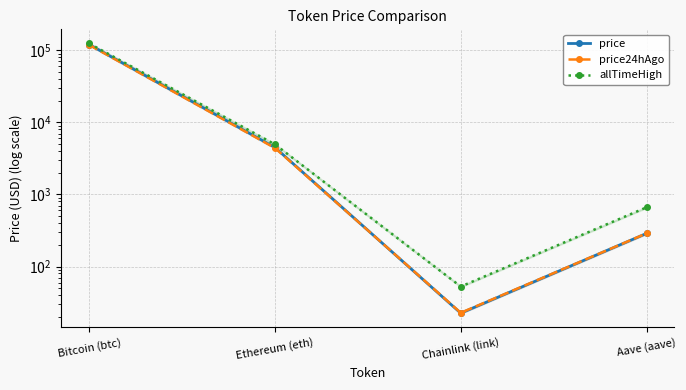

What are all the series names shown in the legend?

price, price24hAgo, allTimeHigh